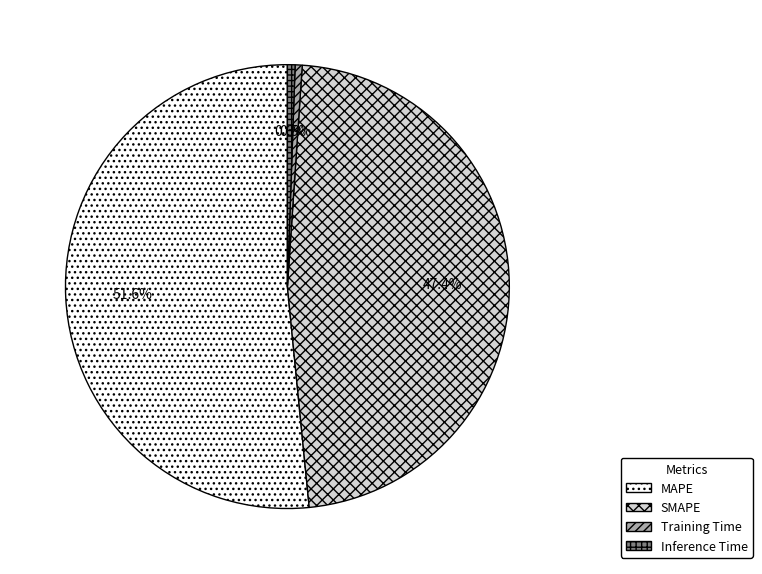

To the nearest percent, what is the average slice percentage?

25%